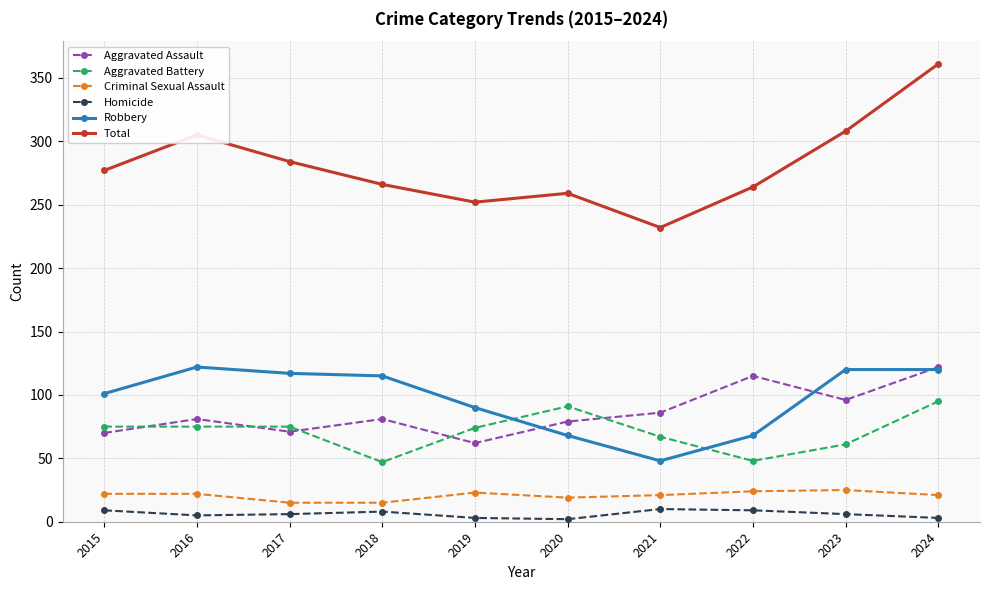

True or false: Homicide has more than 1 points higher than both neighbors.

True